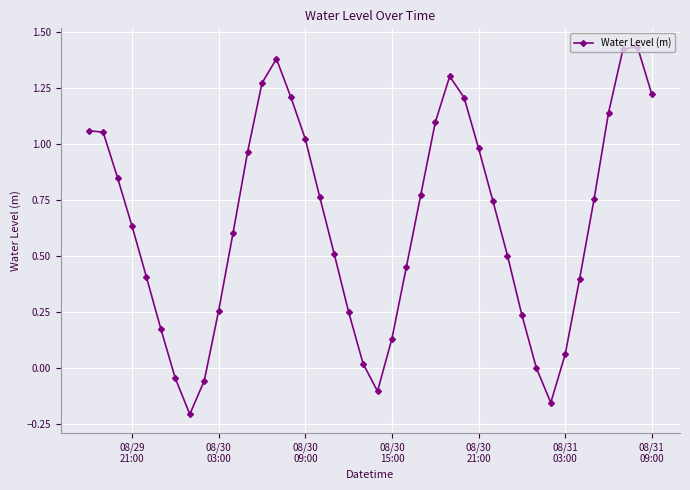

How many data points does each series have?

40